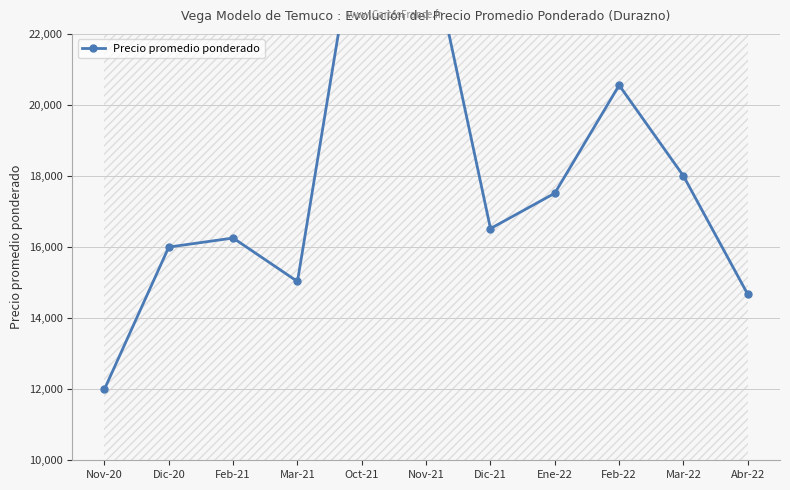

What is the minimum value shown in the chart?

12000